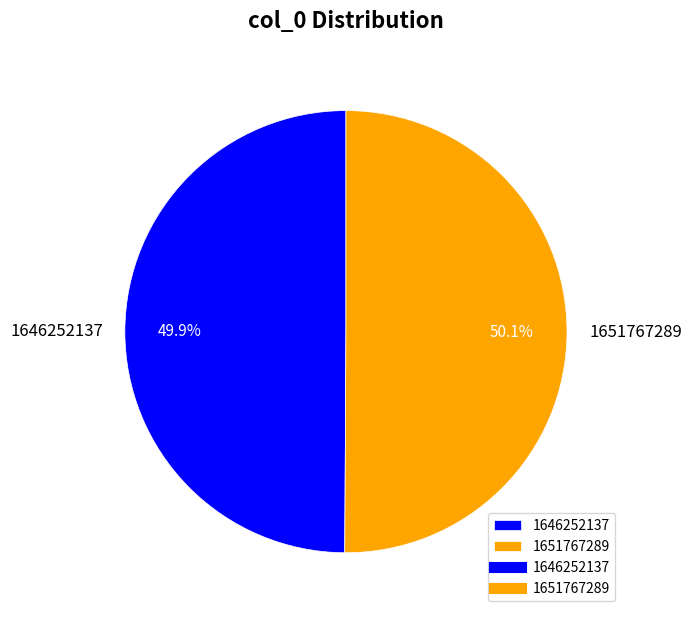

Is there any slice that represents more than half of the pie?

Yes